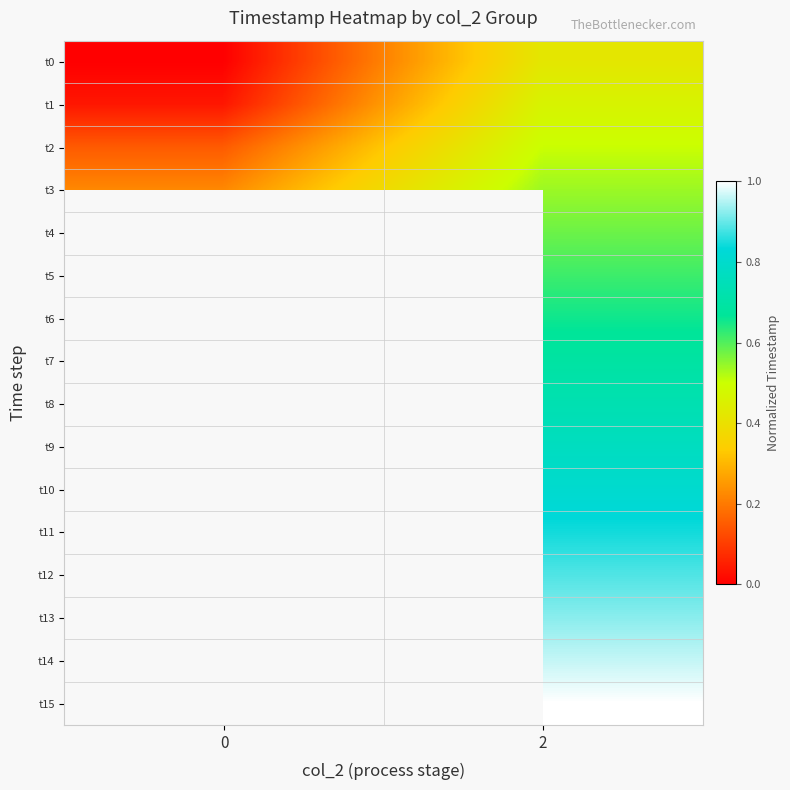

The t14 series shows 1.0 at 2. True or false?

True